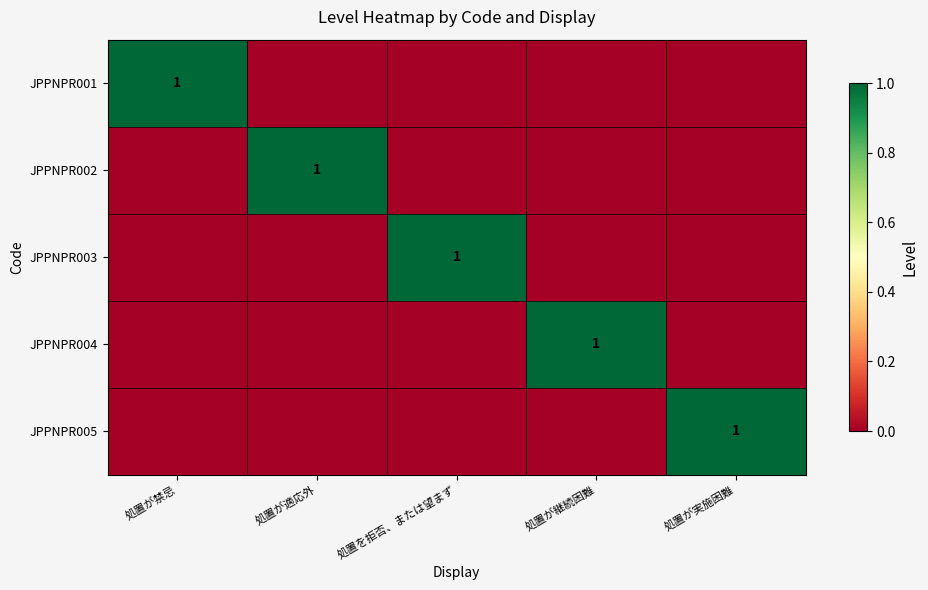

The value of JPPNPR003 at 処置を拒否、または望まず is 1. True or false?

True